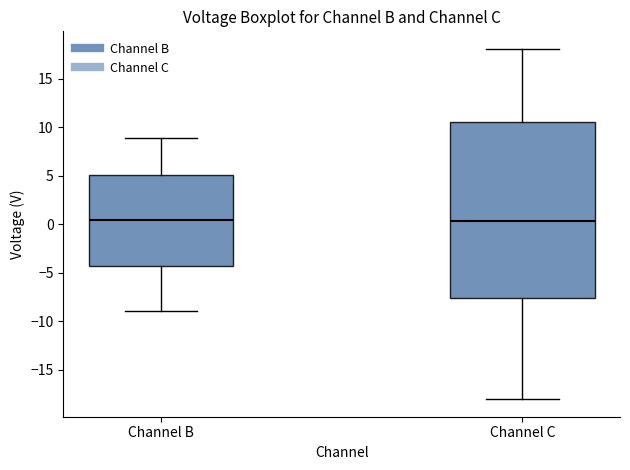

Reading left to right, read every box against the y-axis: the position of its median line, the range the box covers, and the ends of its whiskers. The values are not printed on the chart, so give them approximately, as read against the axis.

Channel B: median 0.5, box -4.5 to 5.0, whiskers -9.0 to 9.0
Channel C: median 0.5, box -7.5 to 10.5, whiskers -18.0 to 18.0